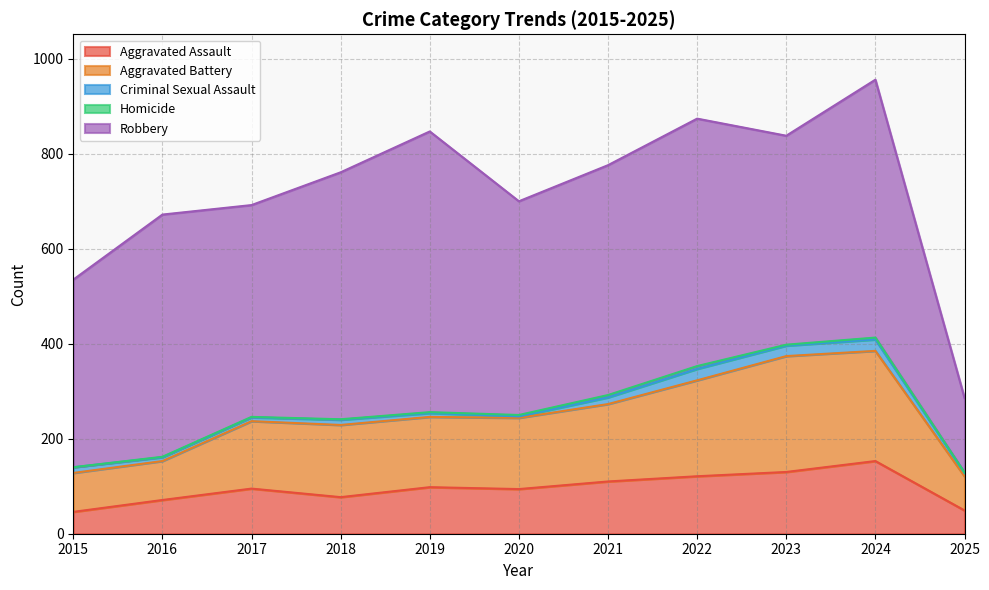

What is the sum of all Aggravated Assault values?

1044